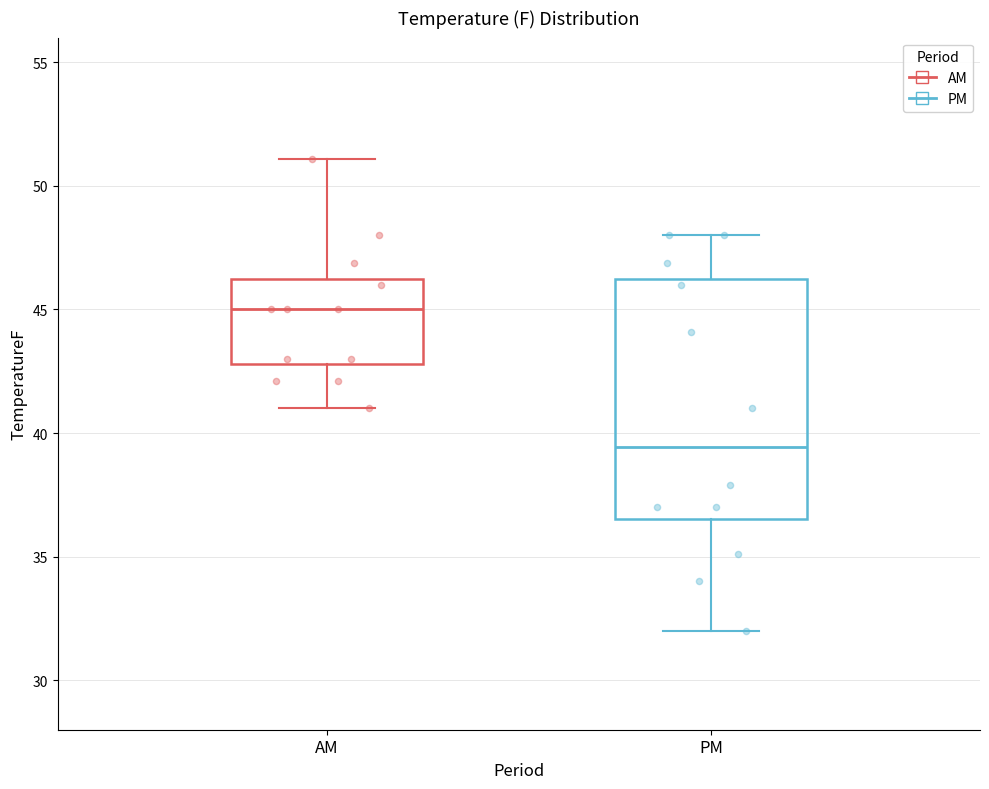

Reading left to right, read every box against the y-axis: the position of its median line, the range the box covers, and the ends of its whiskers. The values are not printed on the chart, so give them approximately, as read against the axis.

AM: median 45.0, box 43.0 to 46.0, whiskers 41.0 to 51.0
PM: median 39.5, box 36.5 to 46.0, whiskers 32.0 to 48.0